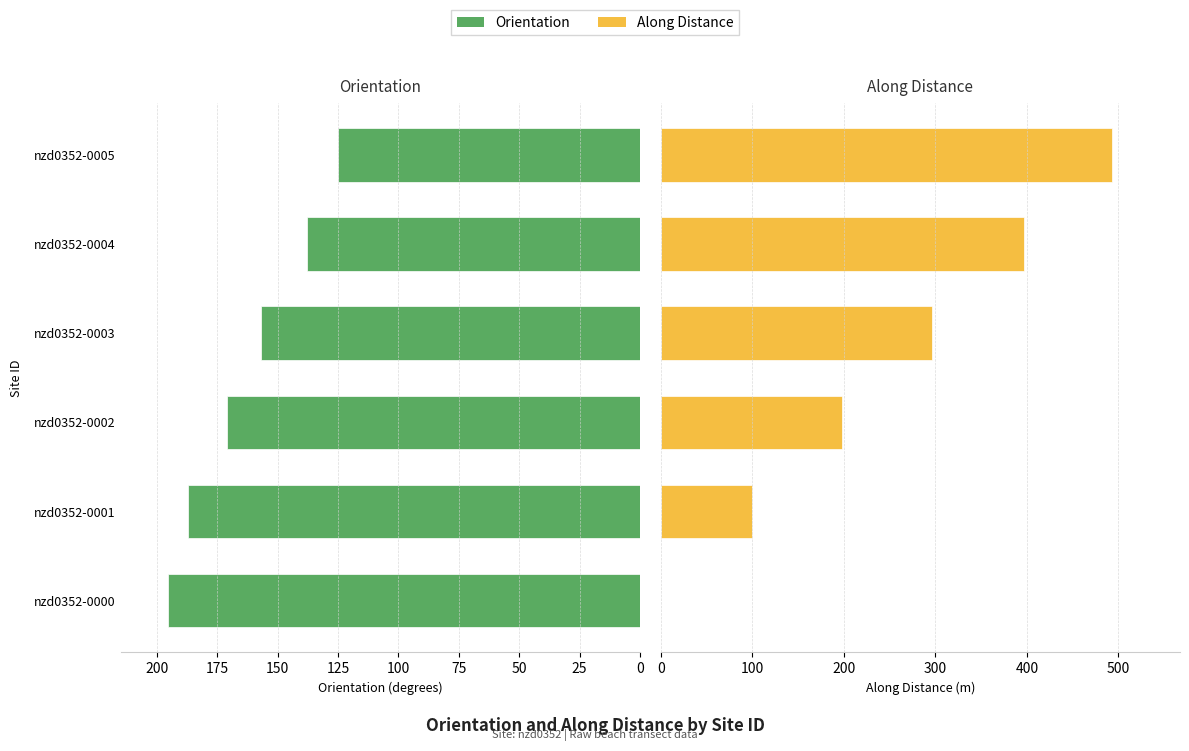

Are the bars horizontal?

Yes